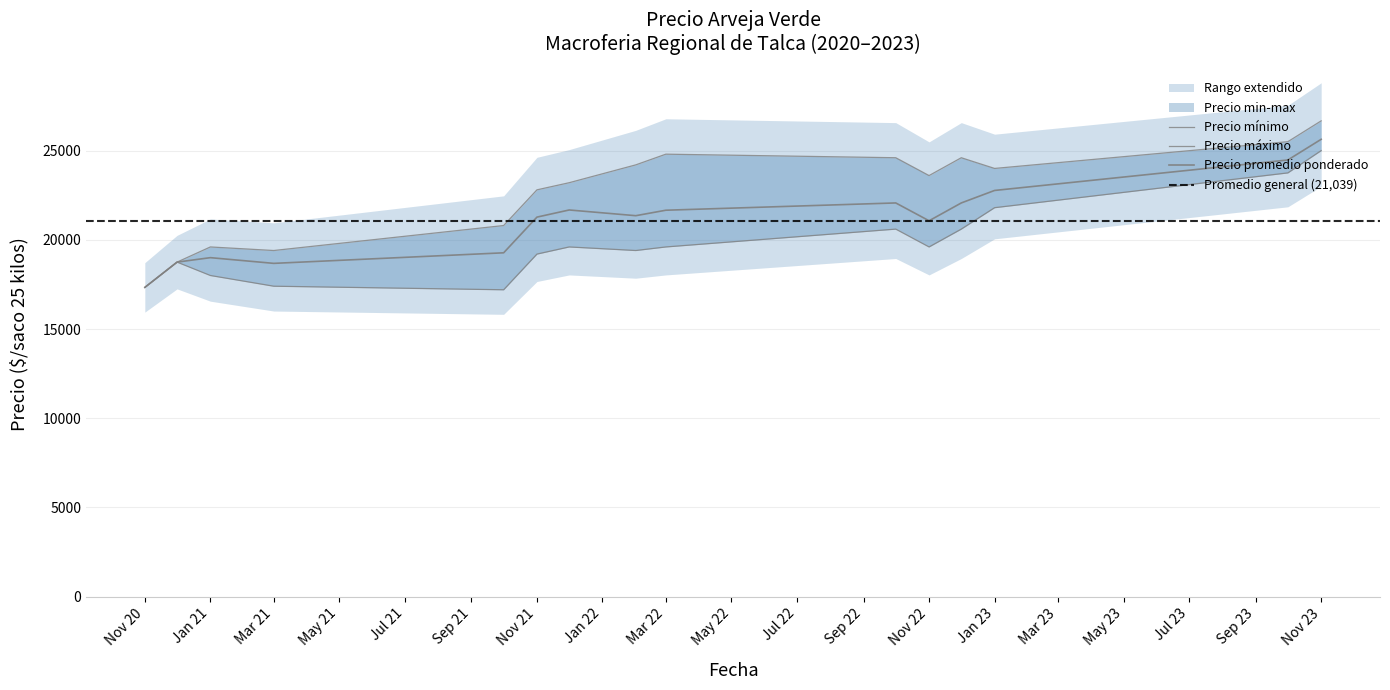

Is the value of Precio promedio ponderado at 2021-01 greater than the value of Precio maximo at 2020-12?

Yes